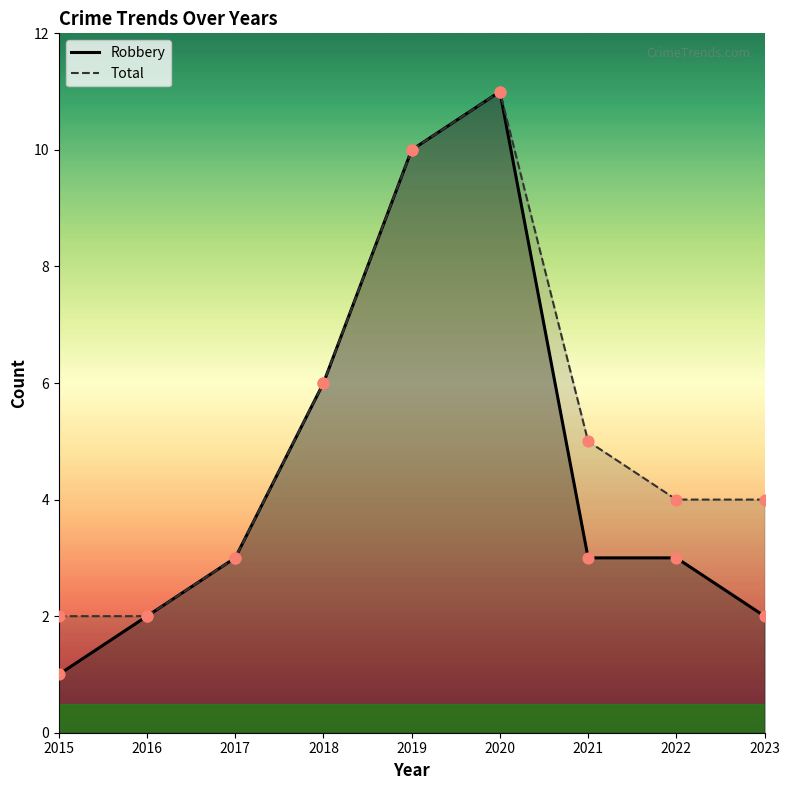

Which series contains the lowest Y value?

Robbery